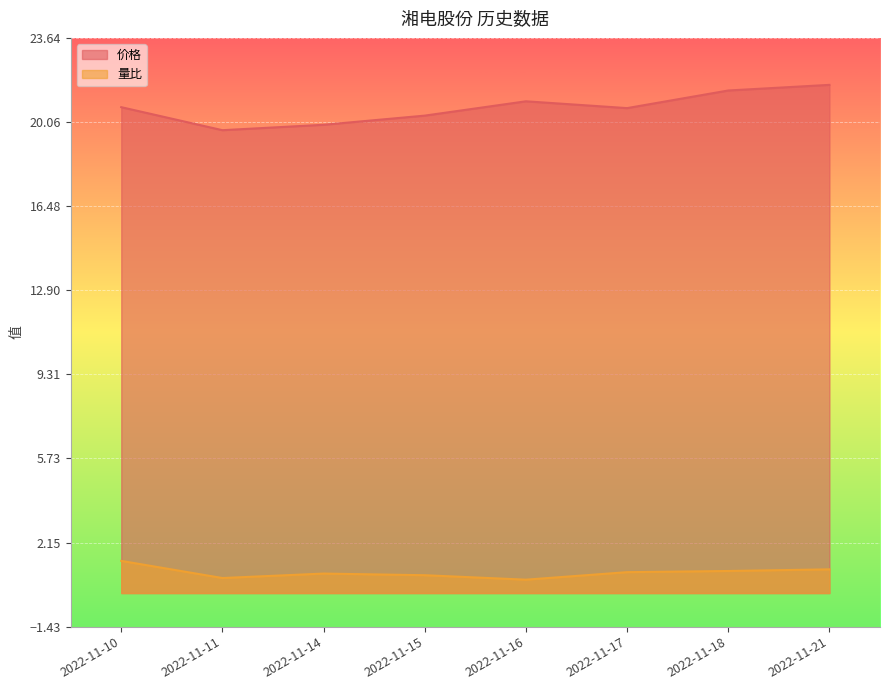

True or false: 价格 and 量比 intersect in this chart.

False